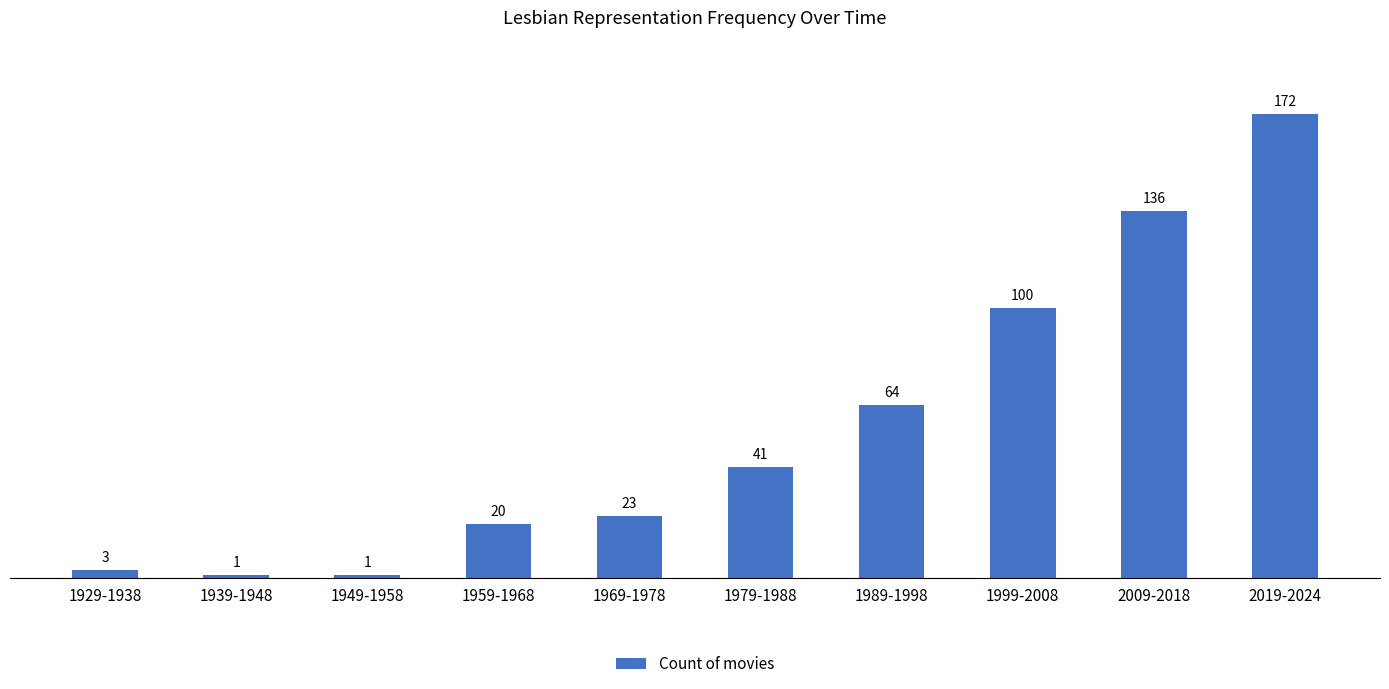

How many distinct data groups are displayed?

1